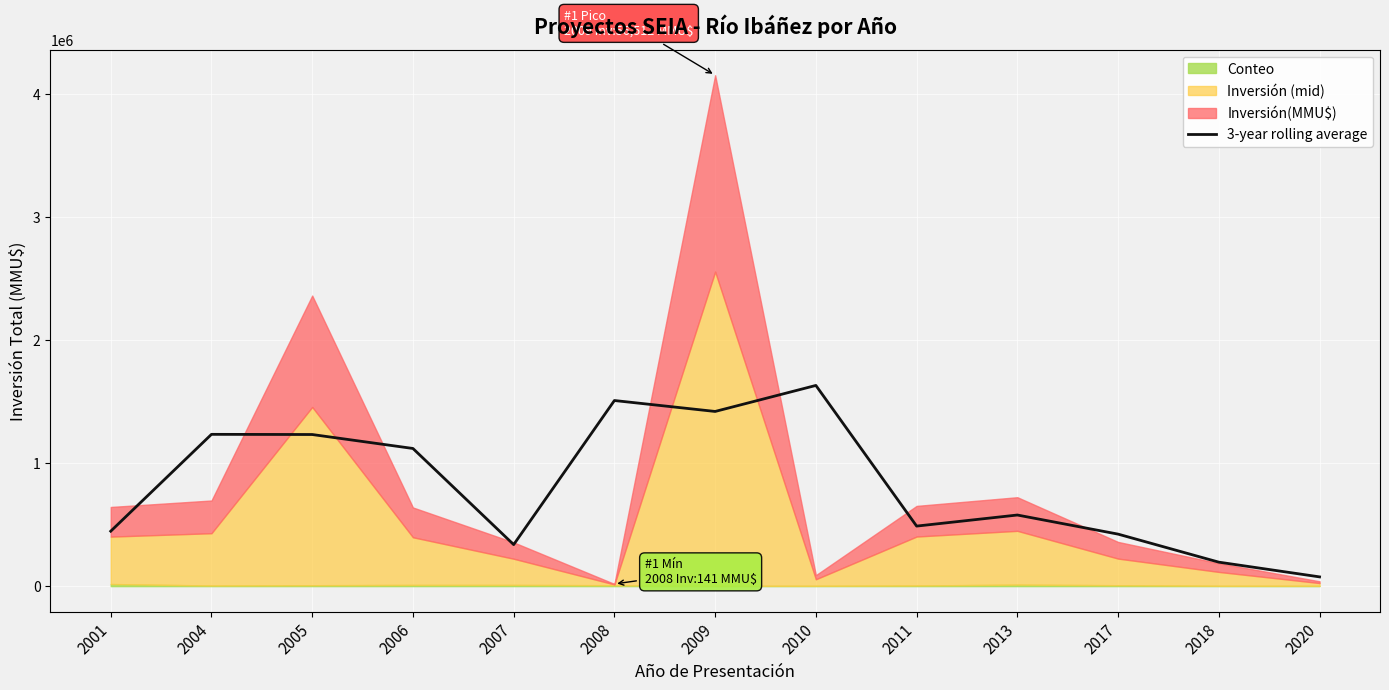

How many data points are less than 578117?

6